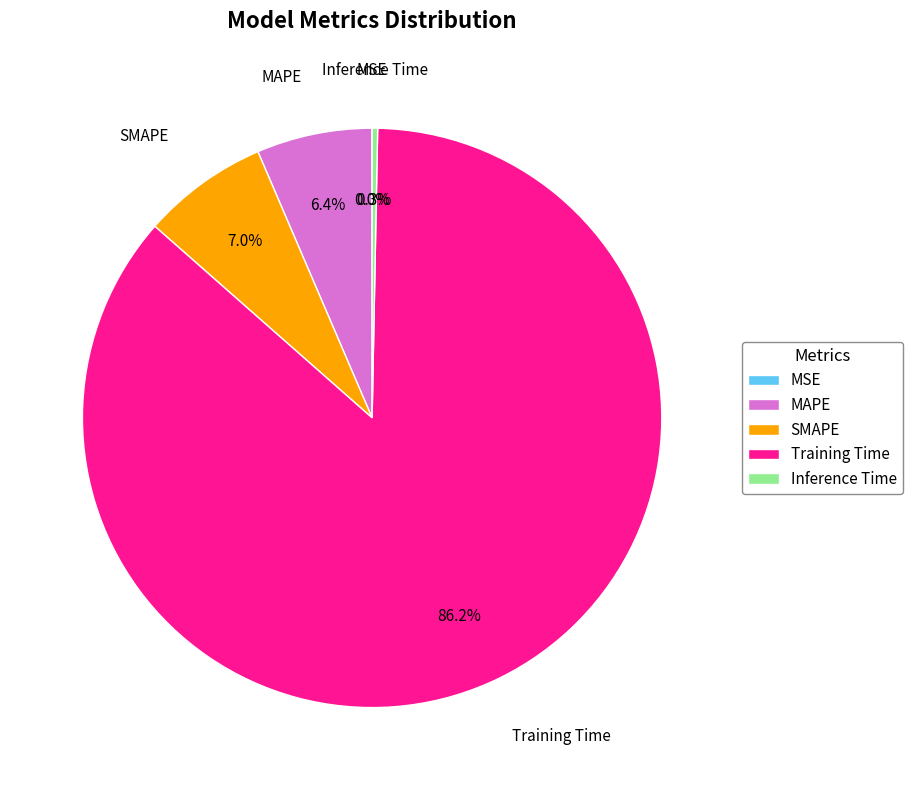

What is the largest slice in the pie chart?

Training Time